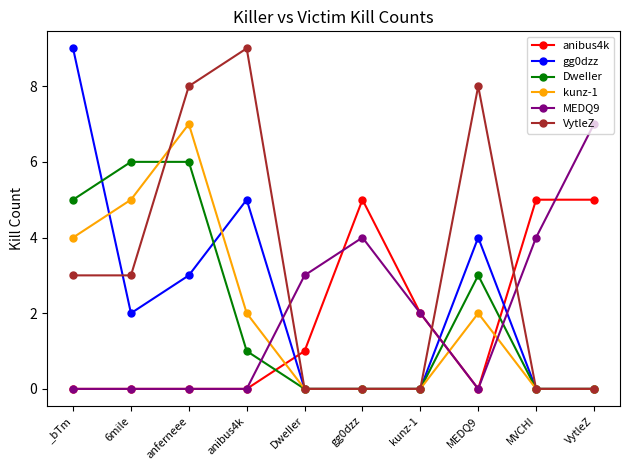

How many DweIIer values are between 0 and 5?

8